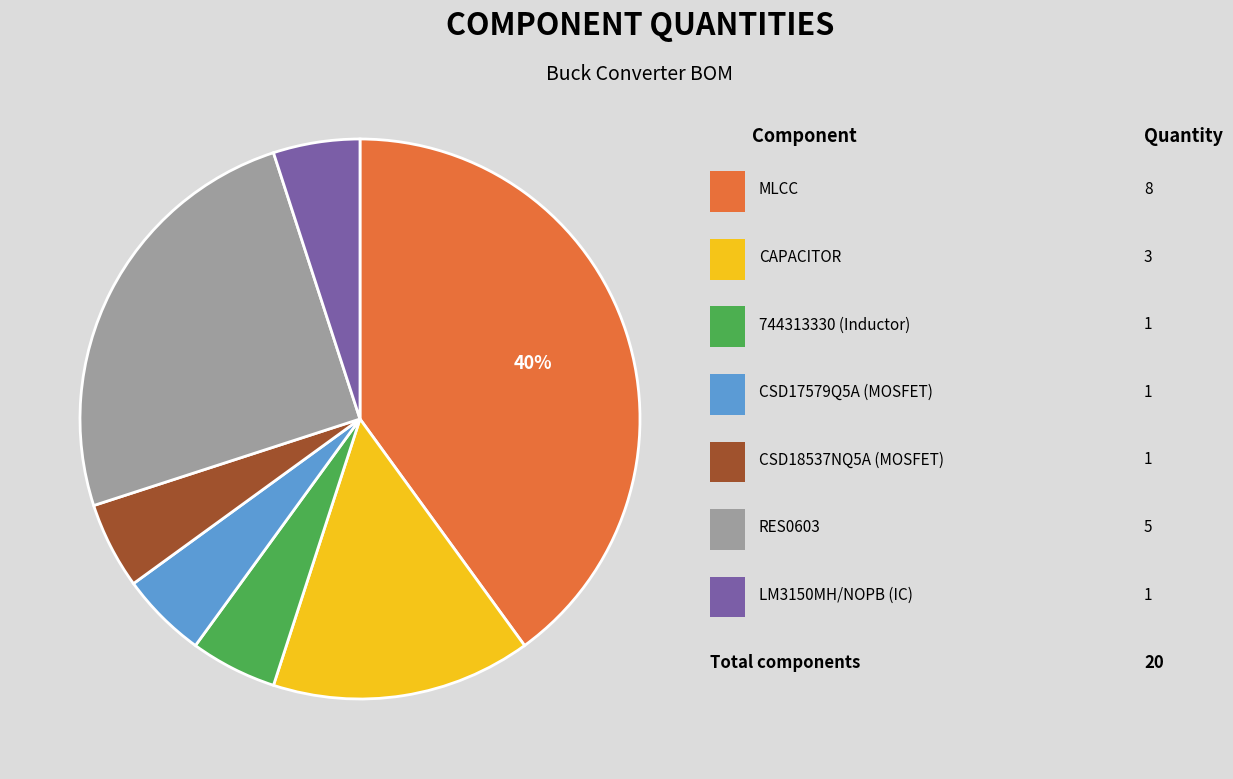

Is there a majority slice in this chart?

No